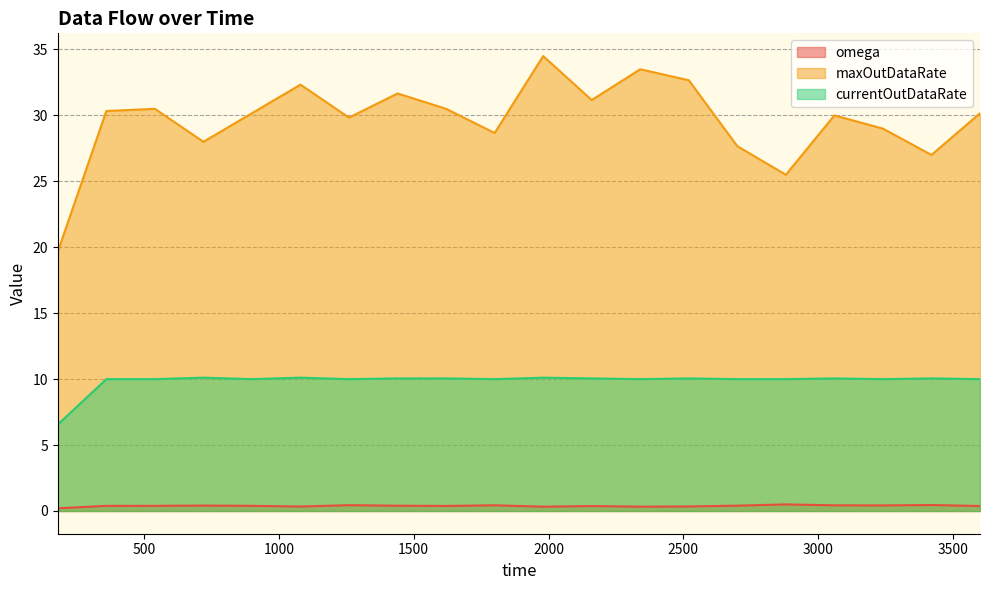

What is the difference between the highest and lowest values at 2880.0?

25.0